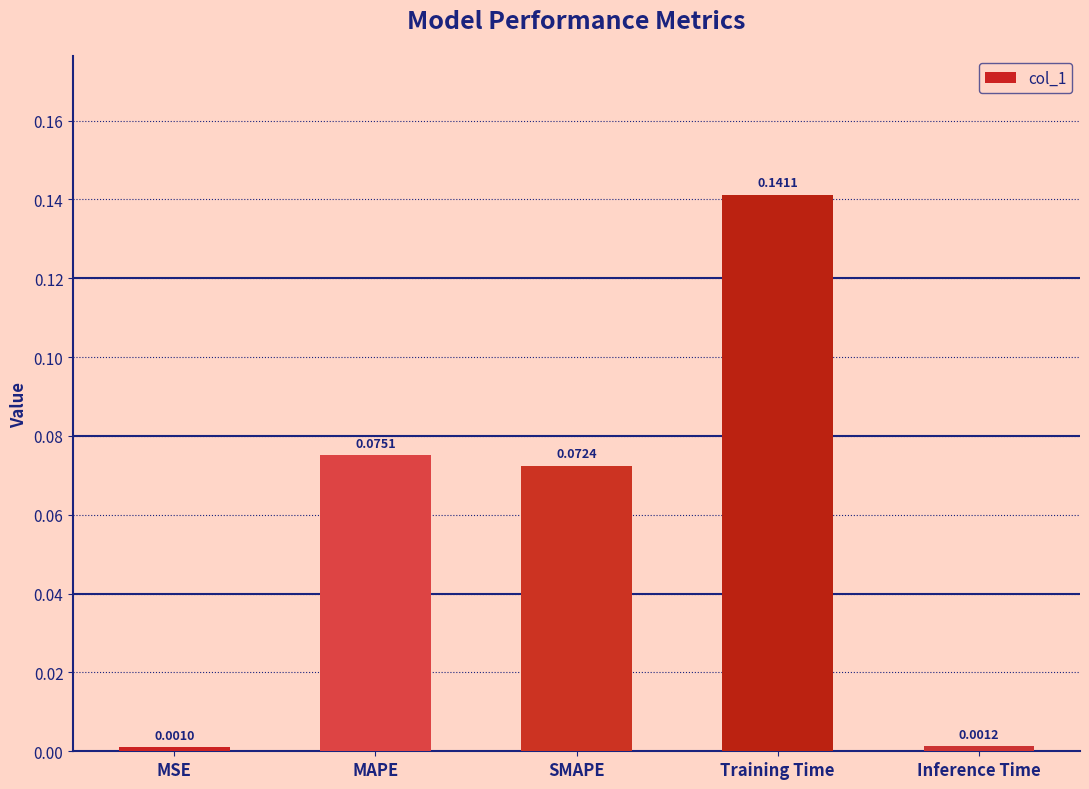

At which category does the chart reach its minimum across all series?

MSE